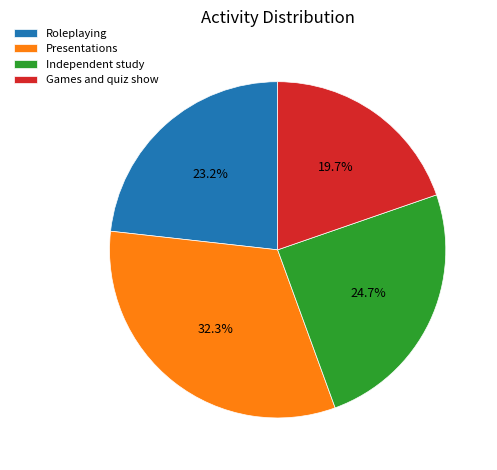

To the nearest percent, what percentage of the pie is Independent study?

25%